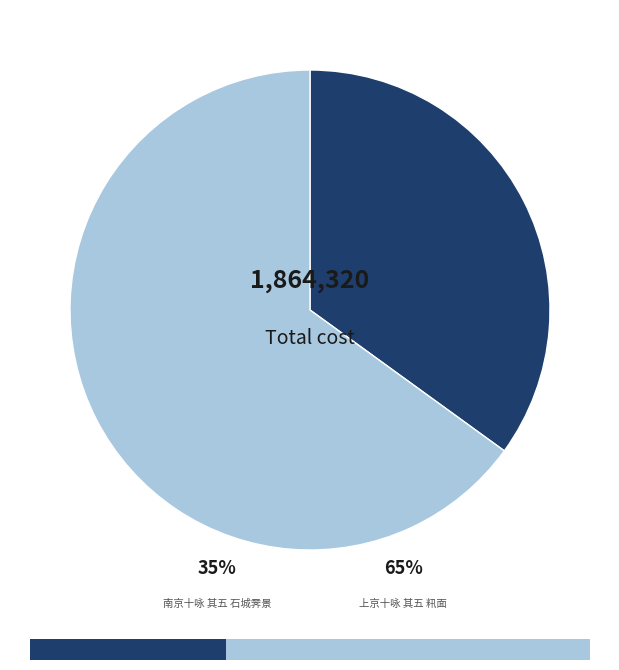

What is the largest slice in the pie chart?

上京十咏 其五 籸面